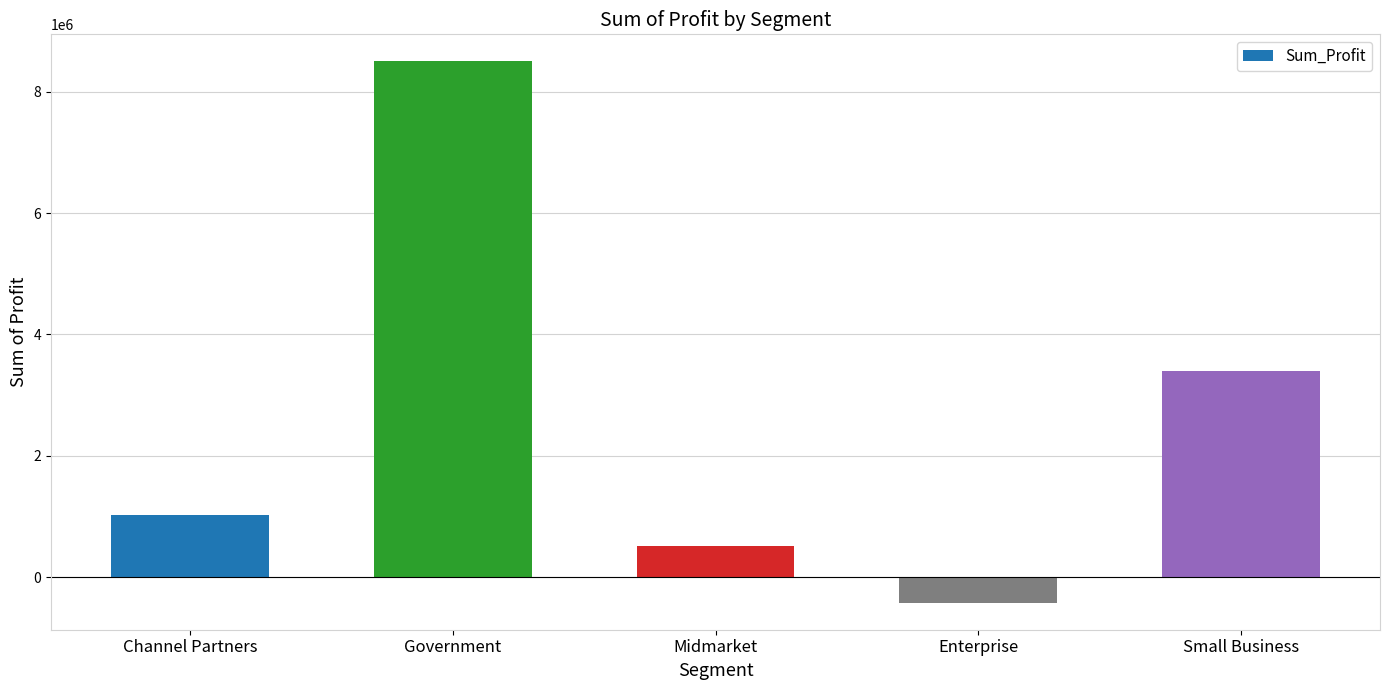

What is the difference between the second highest and minimum values?

3820032.6